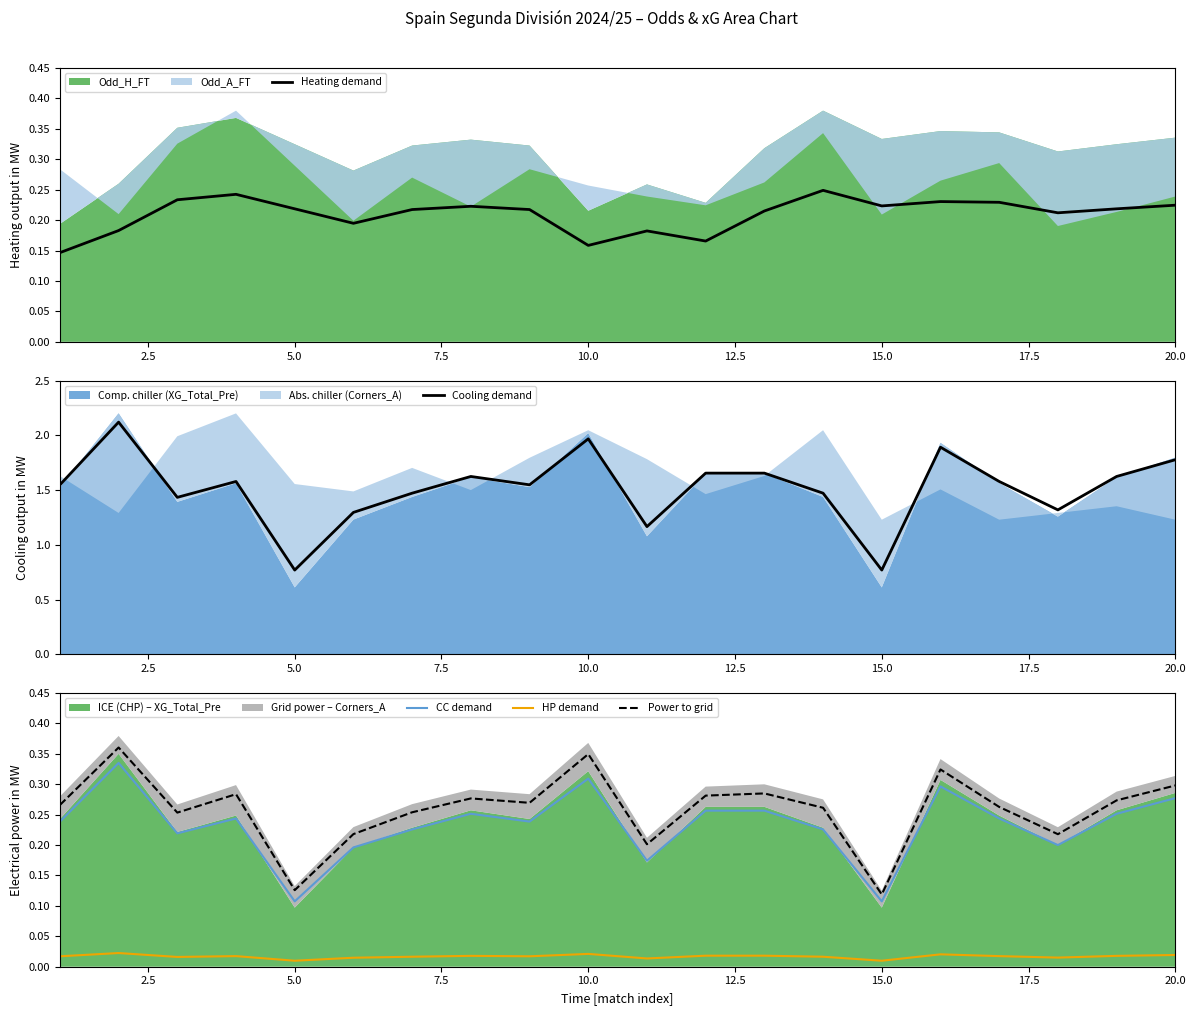

True or false: Power to grid and HP demand cross at least once.

False